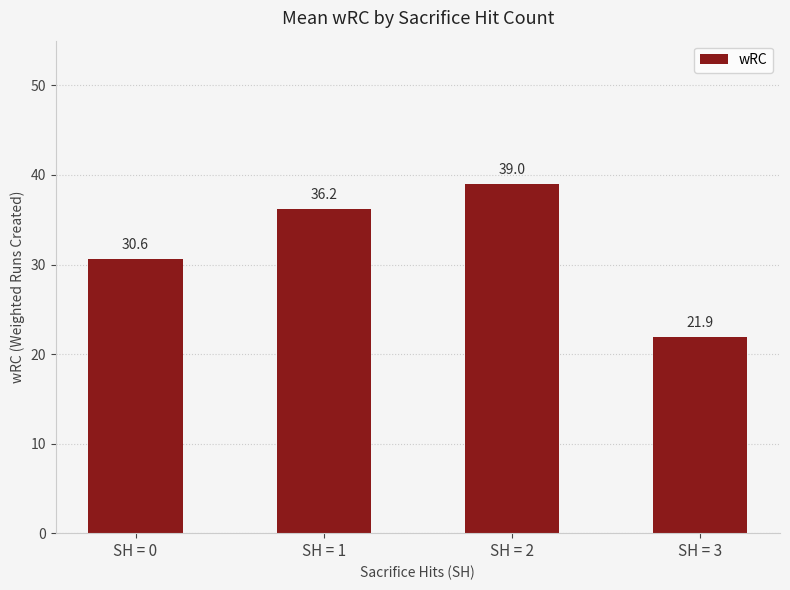

Rank the categories by value from highest to lowest.

SH = 2, SH = 1, SH = 0, SH = 3